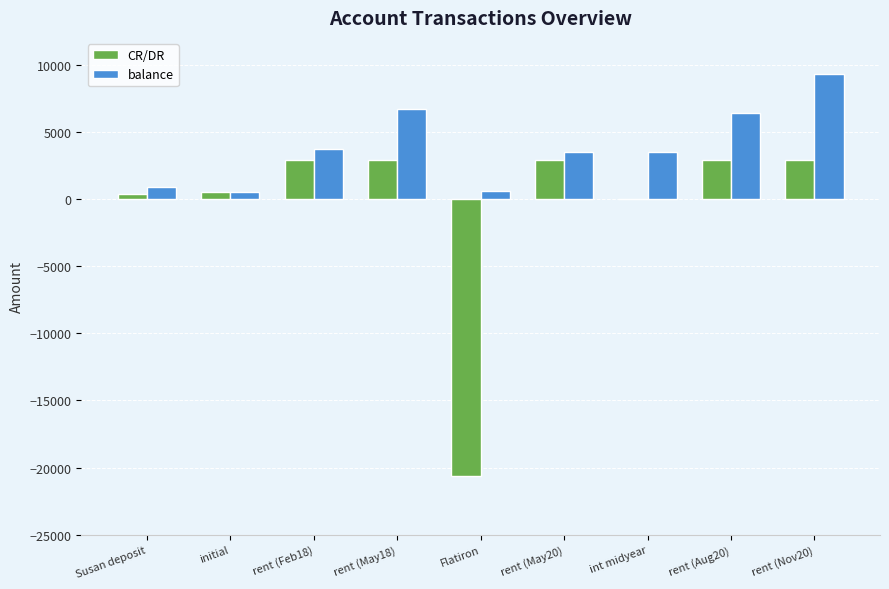

The balance series shows 892.0 at Susan deposit. True or false?

True